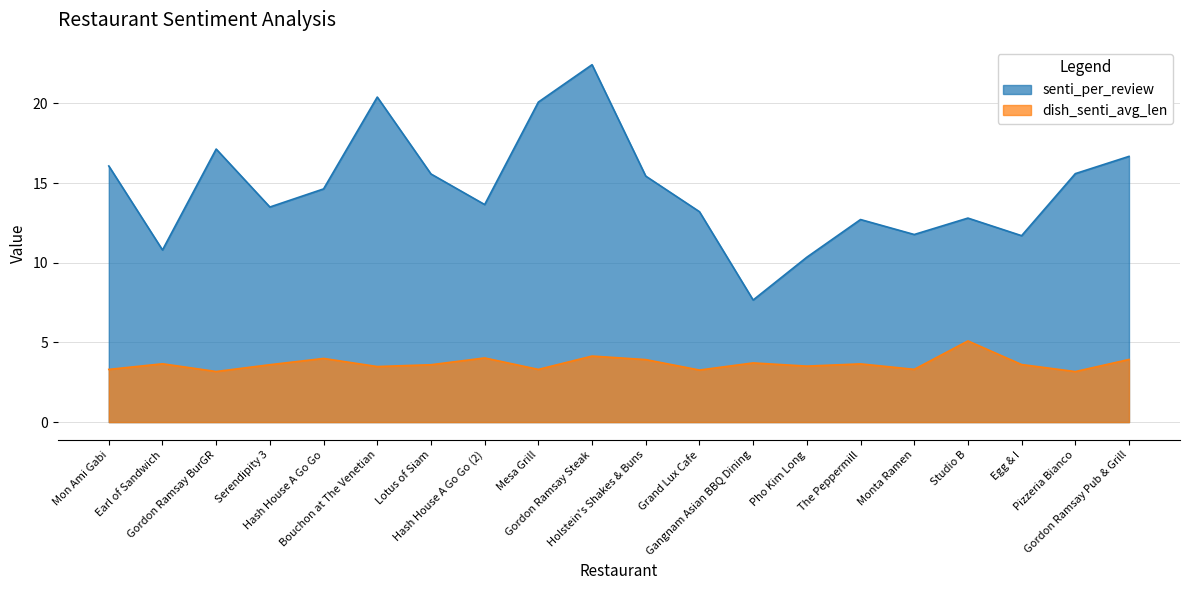

True or false: senti_per_review has more than 0 points higher than both neighbors.

True